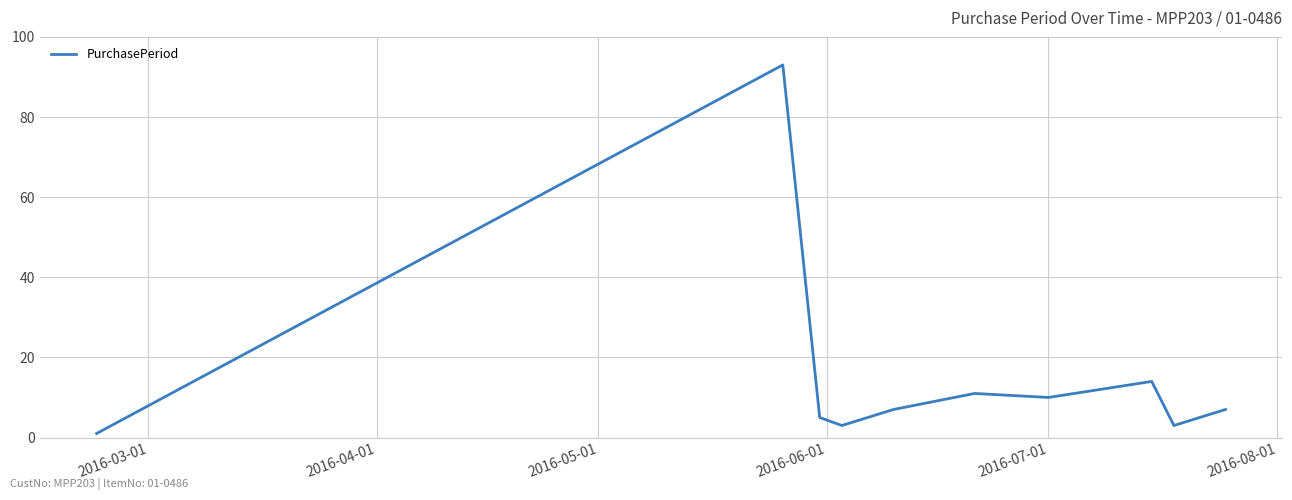

What is the greatest value displayed?

93